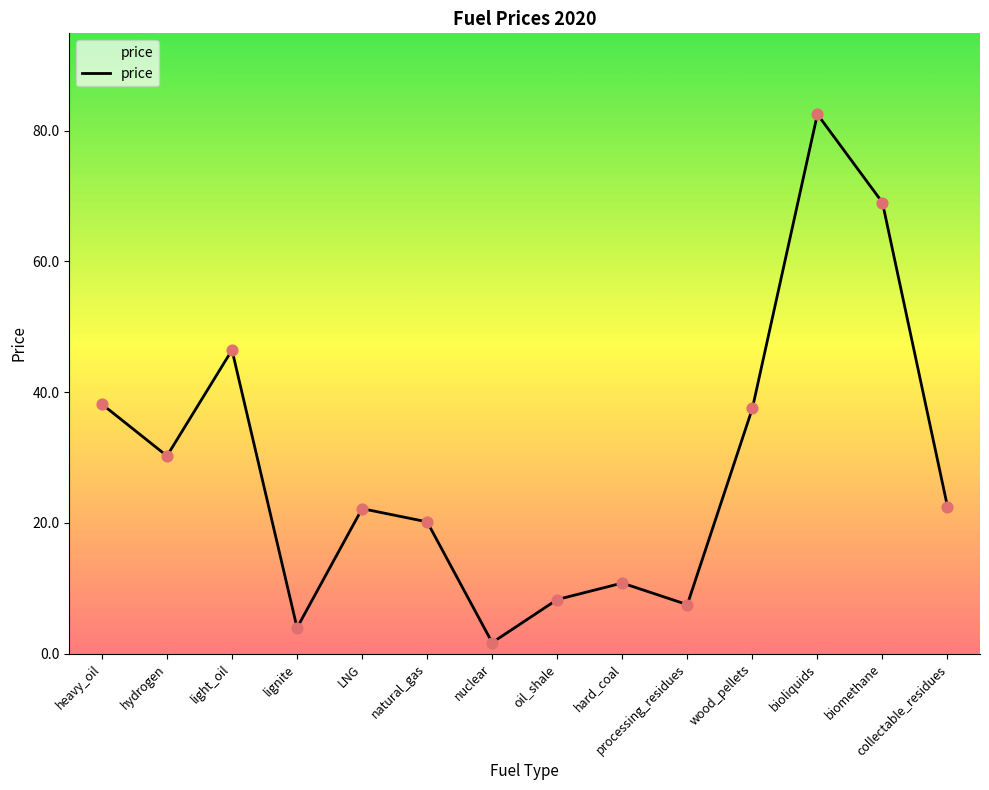

What is the change in value from natural_gas to wood_pellets?

+17.3